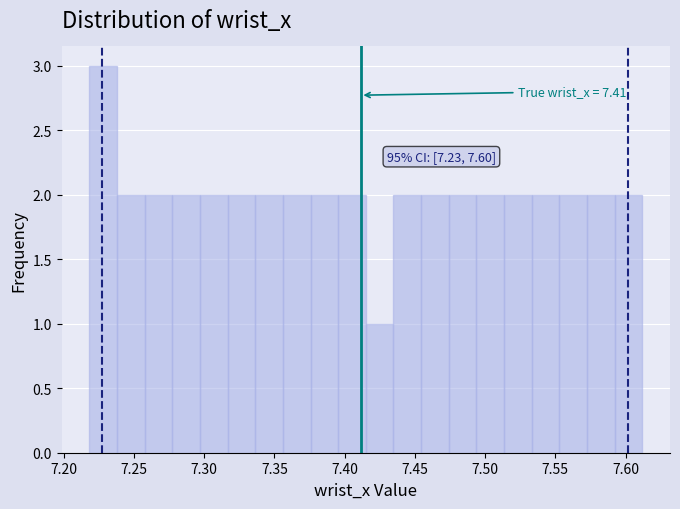

Around what value on the x-axis is the tallest bar? Give the approximate position of its centre, as read against the axis.

7.230